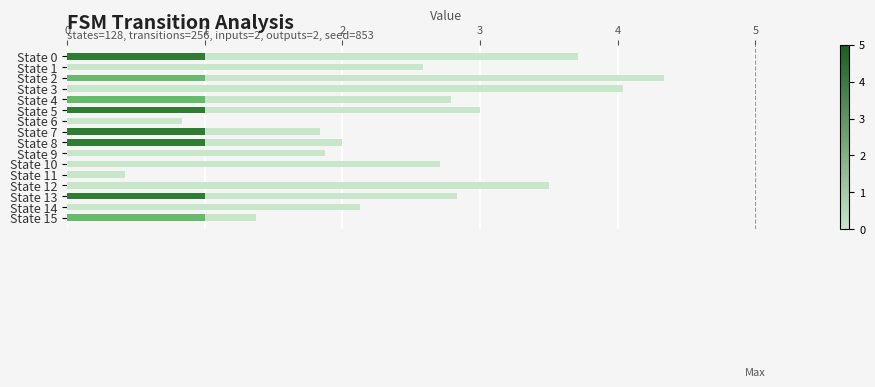

Reading left to right, what are all the values shown in this chart?

Dest State (norm): 3.7	2.6	4.3	4.0	2.8	3.0	0.8	1.8	2.0	1.9	2.7	0.4	3.5	2.8	2.1	1.4
Output Symbol=1: 1.0	0.0	1.0	0.0	1.0	0.0	0.0	0.0	1.0	0.0	0.0	0.0	0.0	1.0	0.0	1.0
Output Symbol=0: 1.0	0.0	0.0	0.0	0.0	1.0	0.0	1.0	1.0	0.0	0.0	0.0	0.0	1.0	0.0	0.0